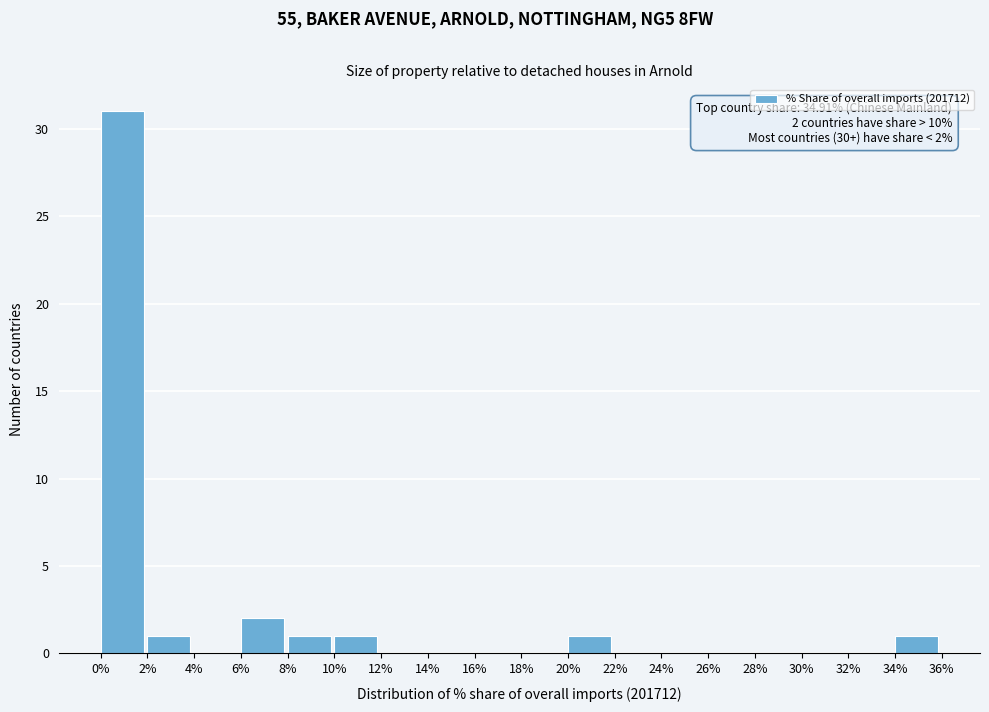

Over which range of the x-axis is the bar tallest?

0% to 2%